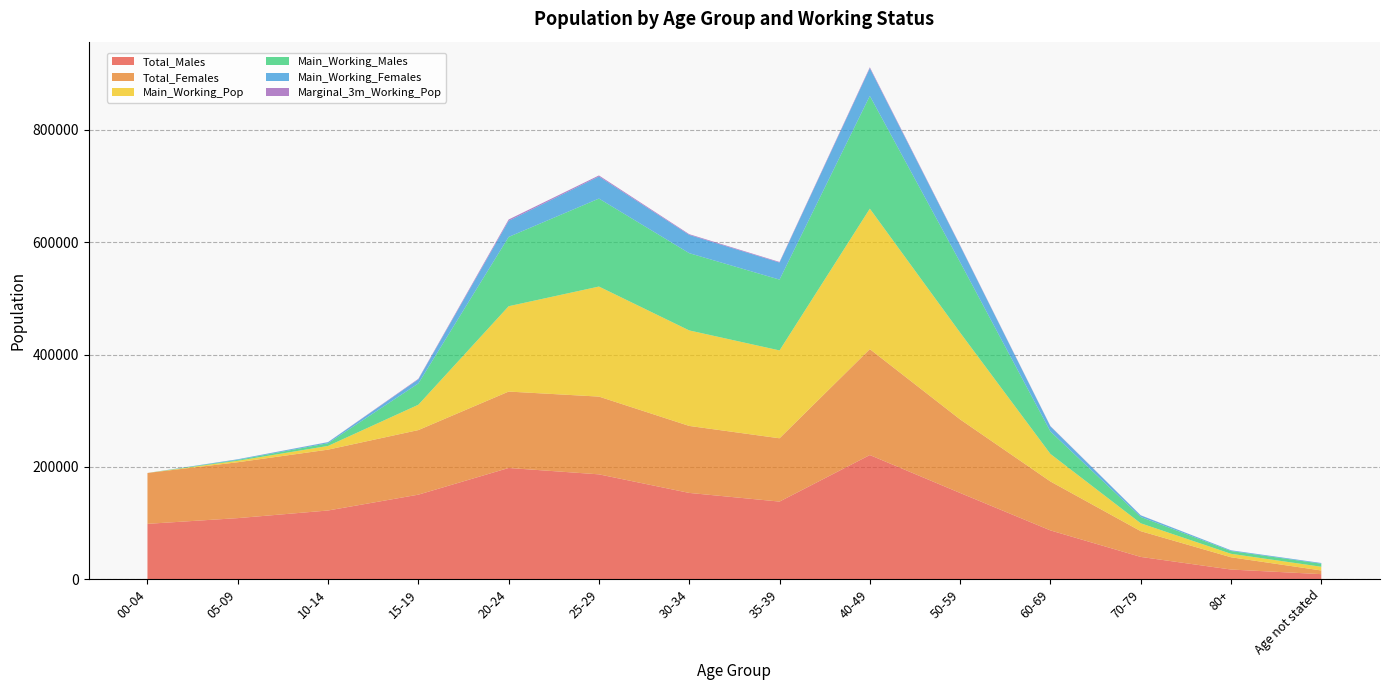

Reading left to right, what are all the values shown in this chart?

Total_Males: 00-04=98595	05-09=108793	10-14=122365	15-19=150557	20-24=198073	25-29=186723	30-34=153652	35-39=138227	40-49=221104	50-59=153587	60-69=86922	70-79=39715	80+=17246	Age not stated=9049
Total_Females: 00-04=90598	05-09=99471	10-14=108348	15-19=114991	20-24=136046	25-29=138445	30-34=119280	35-39=112720	40-49=188603	50-59=130955	60-69=87131	70-79=45834	80+=21853	Age not stated=6528
Main_Working_Pop: 00-04=0	05-09=2635	10-14=6635	15-19=45124	20-24=151970	25-29=195941	30-34=170064	35-39=156427	40-49=250072	50-59=154532	60-69=49048	70-79=14062	80+=6191	Age not stated=6633
Main_Working_Males: 00-04=0	05-09=1558	10-14=4813	15-19=37878	20-24=123336	25-29=156636	30-34=137533	35-39=126073	40-49=200750	50-59=125403	60-69=39940	70-79=11238	80+=4920	Age not stated=5430
Main_Working_Females: 00-04=0	05-09=1077	10-14=1822	15-19=7246	20-24=28634	25-29=39305	30-34=32531	35-39=30354	40-49=49322	50-59=29129	60-69=9108	70-79=2824	80+=1271	Age not stated=1203
Marginal_3m_Working_Pop: 00-04=0	05-09=77	10-14=198	15-19=1025	20-24=2406	25-29=1848	30-34=1265	35-39=1077	40-49=1671	50-59=980	60-69=533	70-79=191	80+=76	Age not stated=51